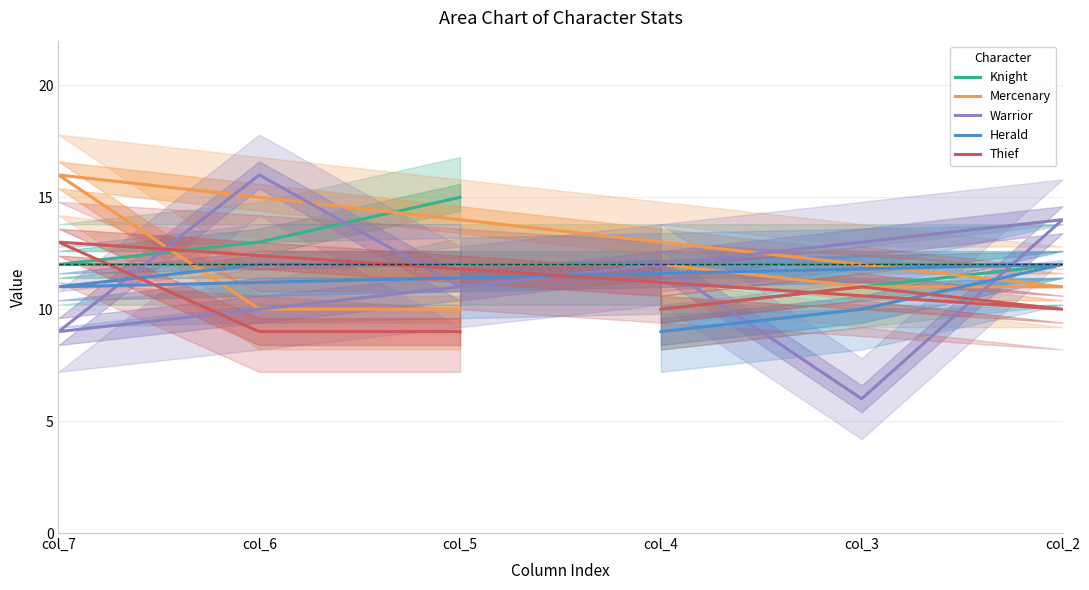

The value of Warrior at col_3 is 4. True or false?

False